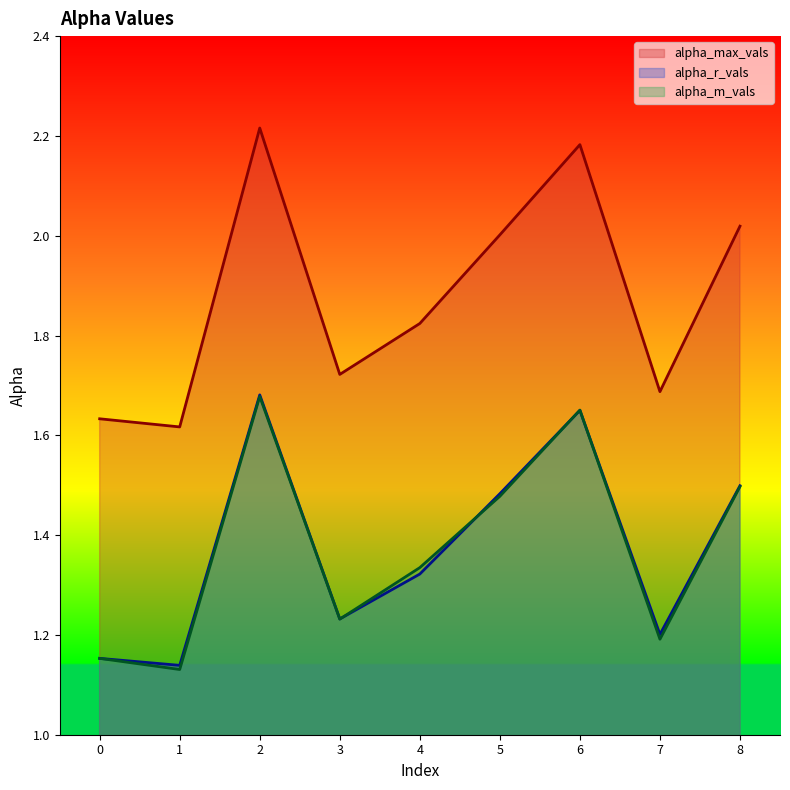

What is the sum of all alpha_m_vals values?

12.3